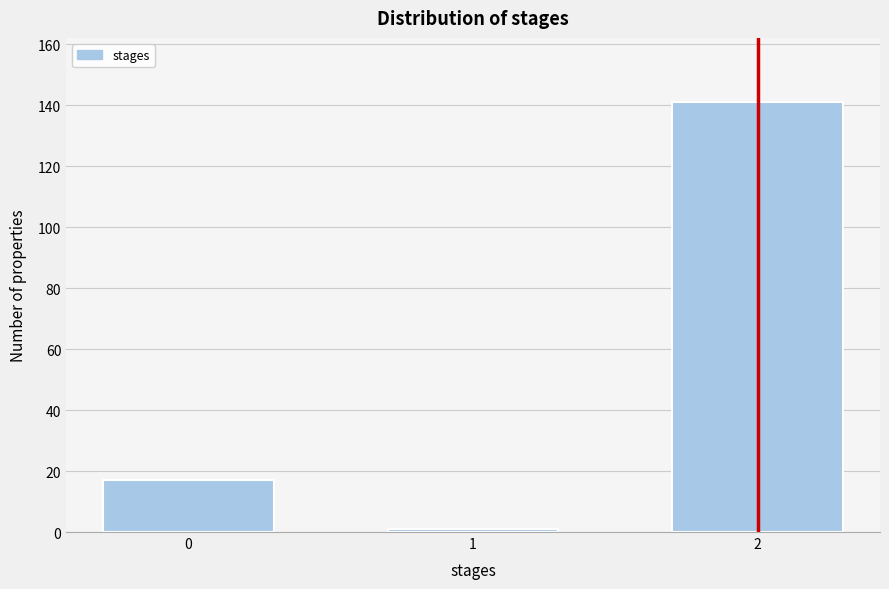

Reading left to right, what are all the values shown in this chart?

17	1	141